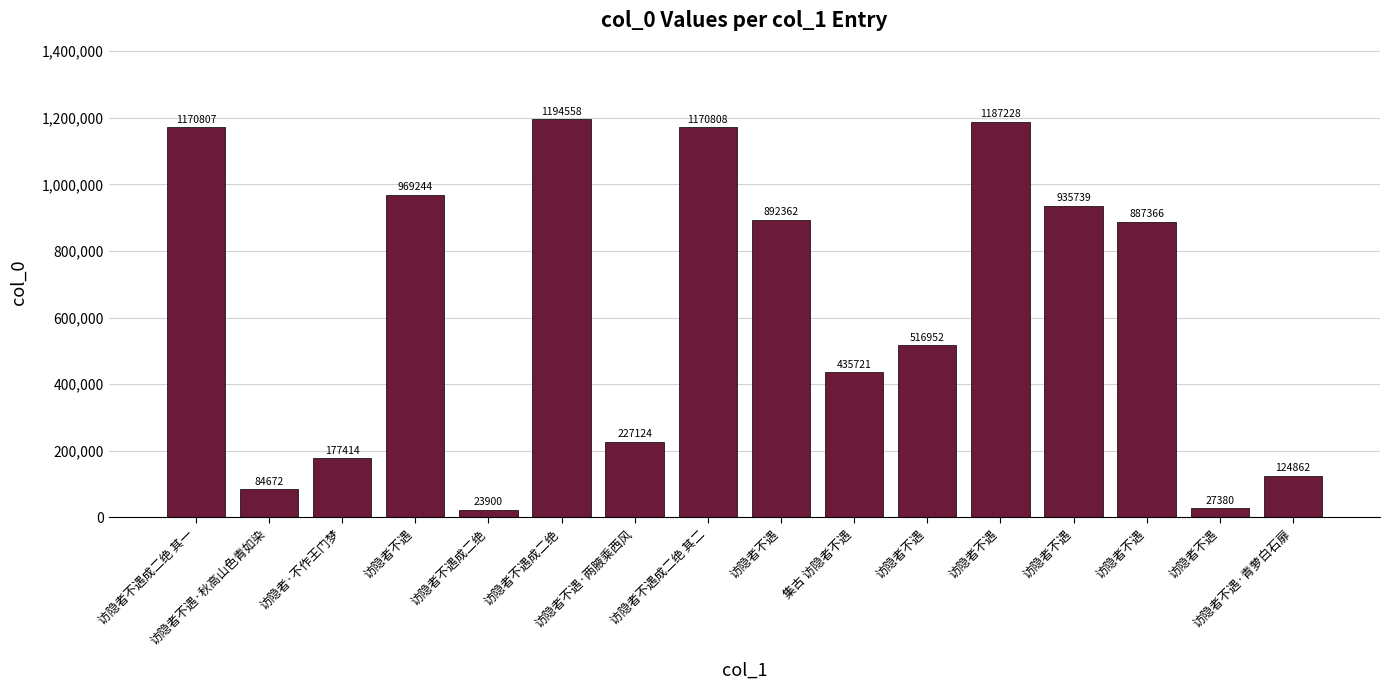

Where does the data first go above 887366?

访隐者不遇成二绝 其一